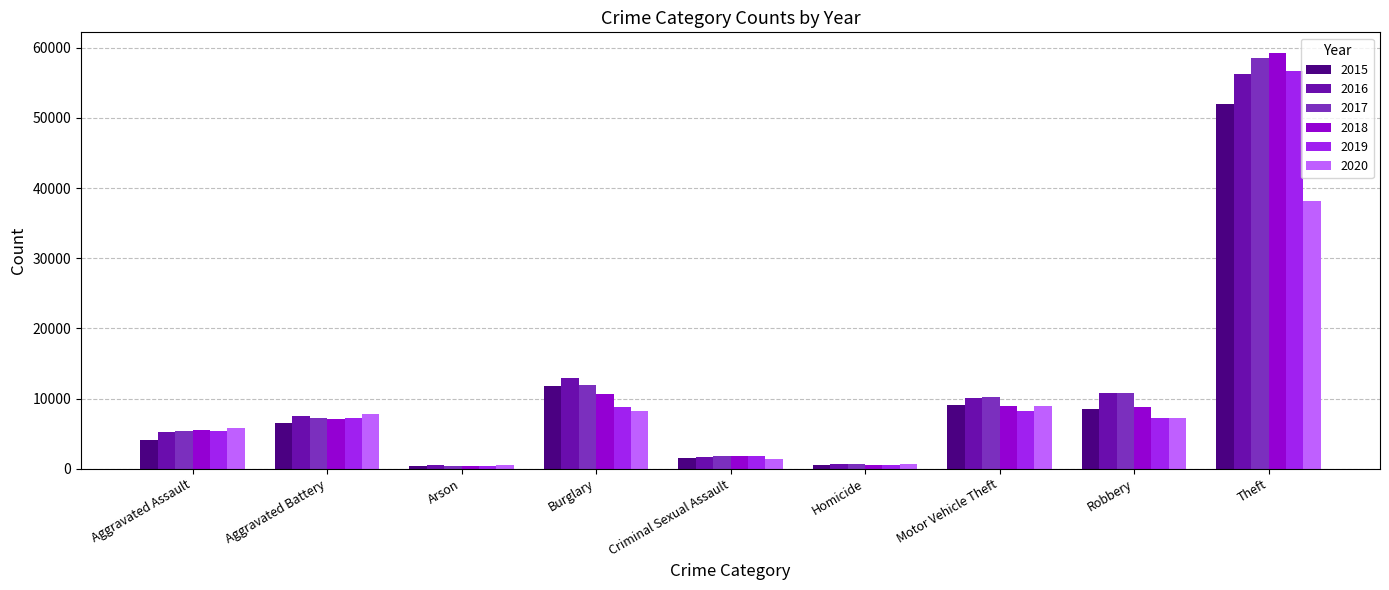

What is the maximum value for 2016?

56342